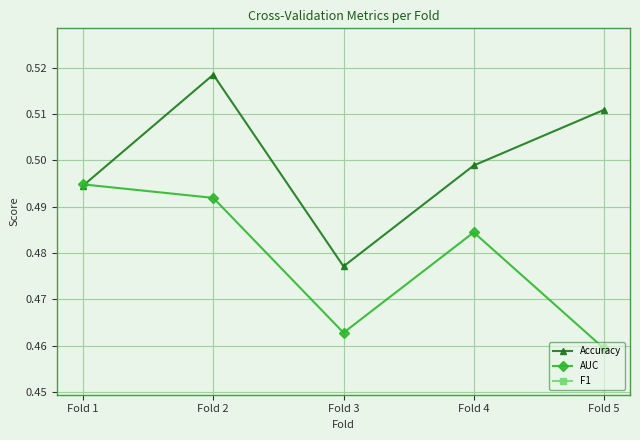

Is this an area chart (filled region under the line)?

No